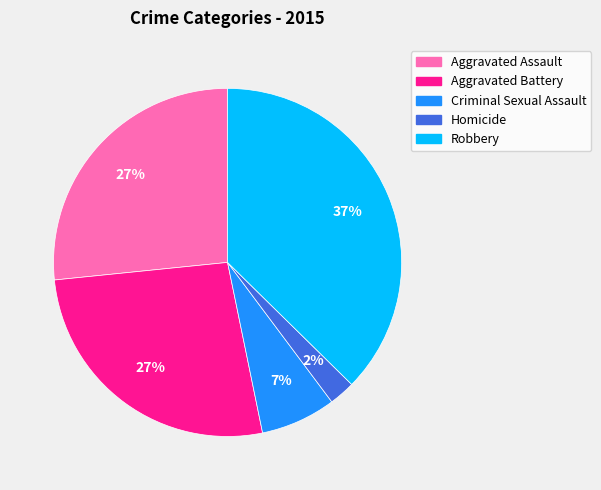

To the nearest percent, what is the difference between the largest and smallest slice percentages?

35%